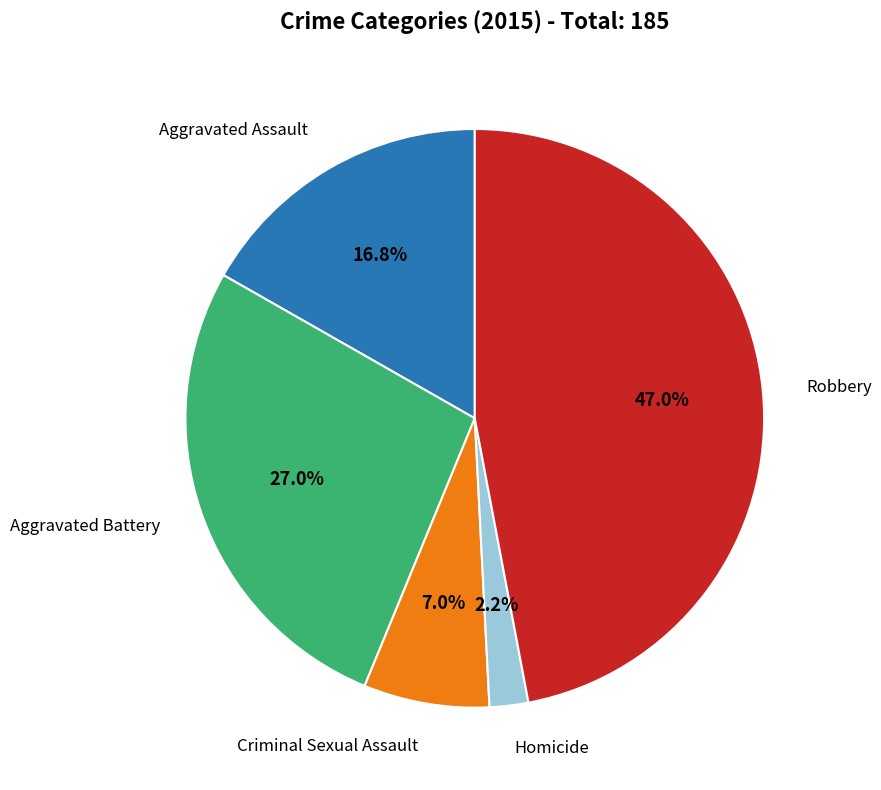

Is there any slice that represents more than half of the pie?

No